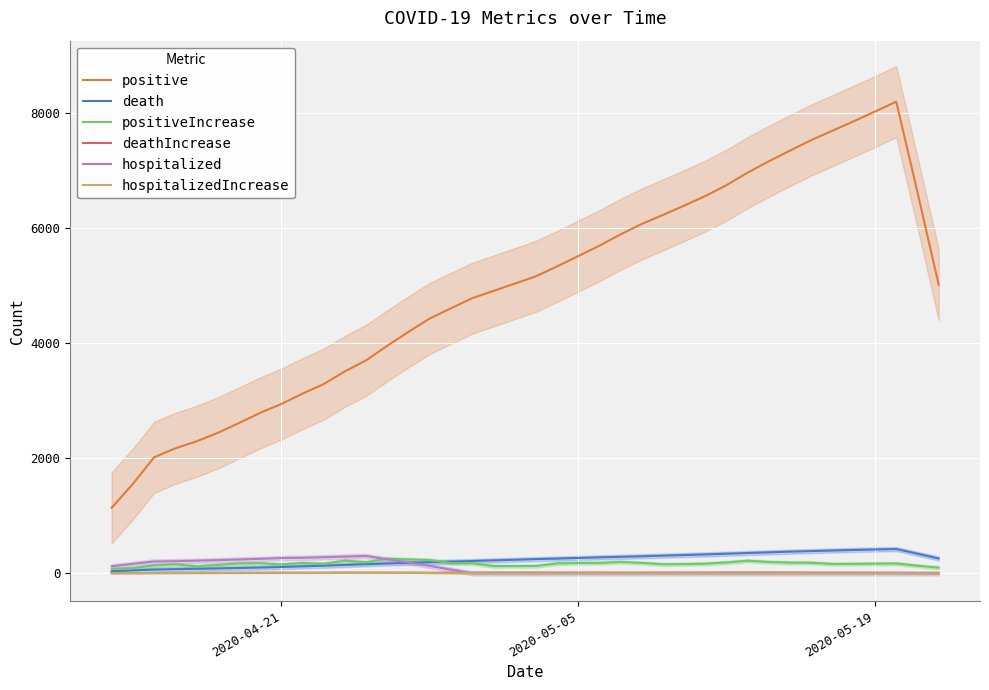

What are all the series names shown in the legend?

positive, death, positiveIncrease, deathIncrease, hospitalized, hospitalizedIncrease